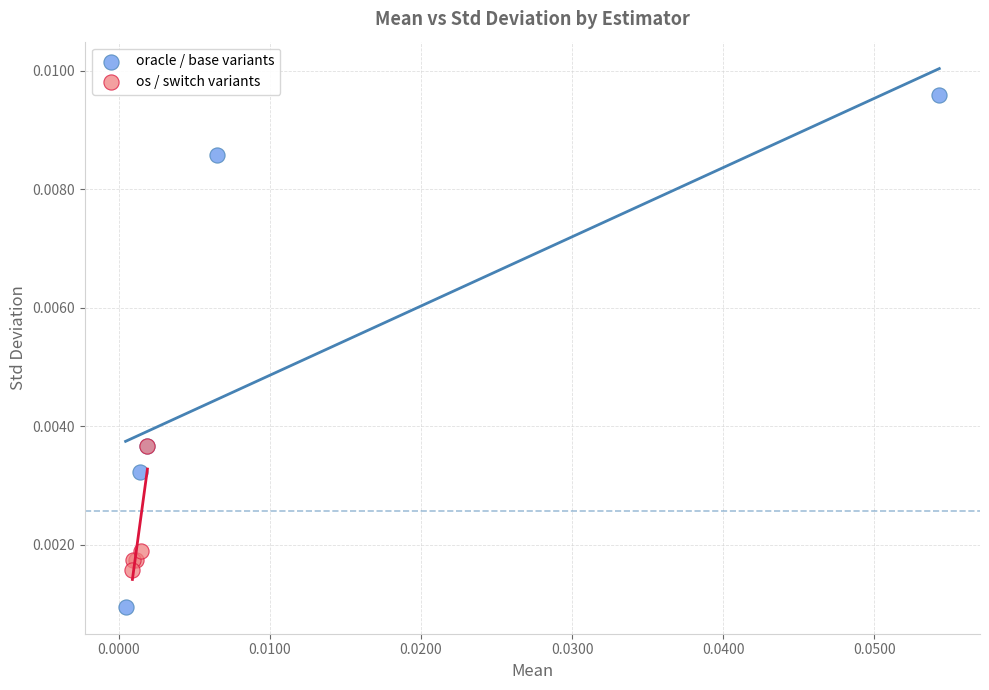

Which series contains the highest Y value?

oracle / base variants